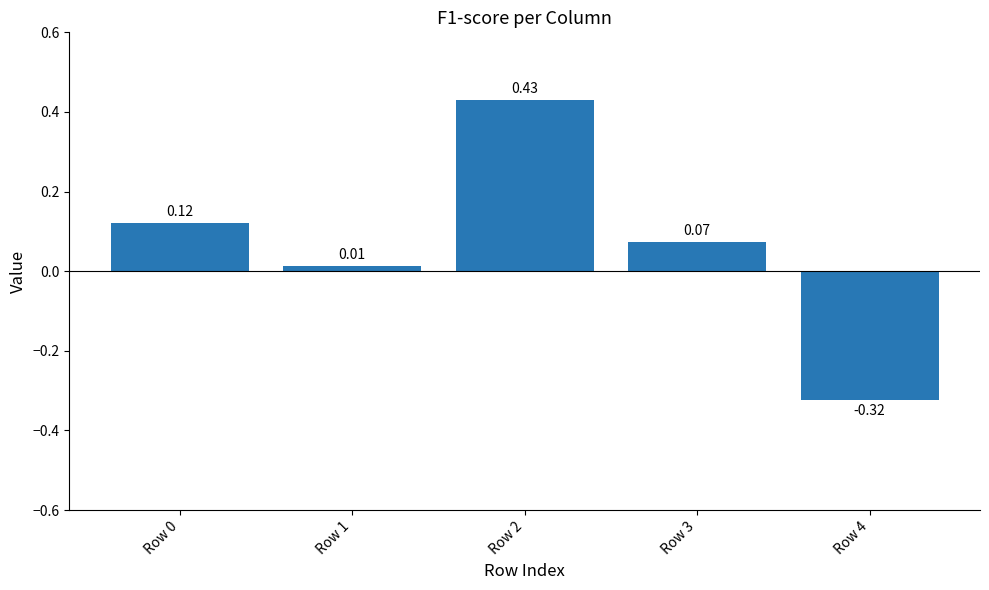

How many values are below zero?

1